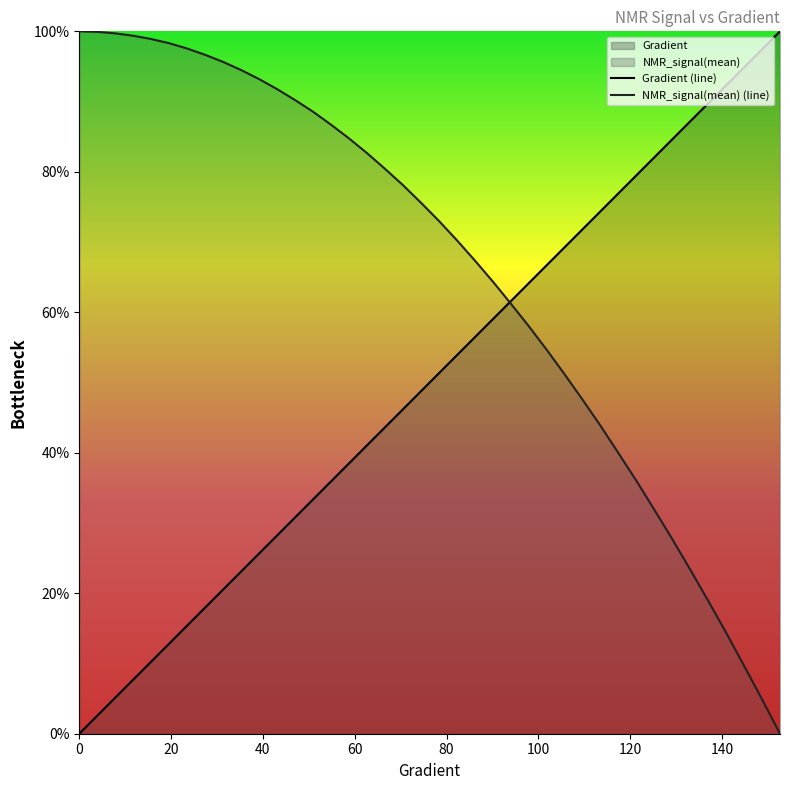

What is the sum of all Gradient (line) values?

2000.0